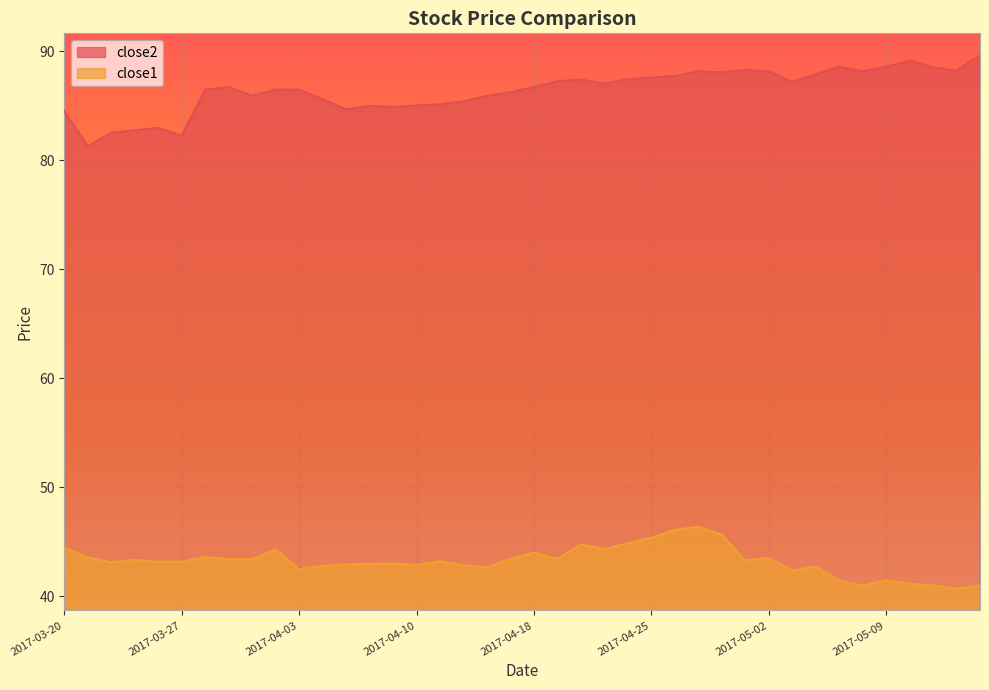

The close2 series shows 18.9 at 2017-04-19. True or false?

False